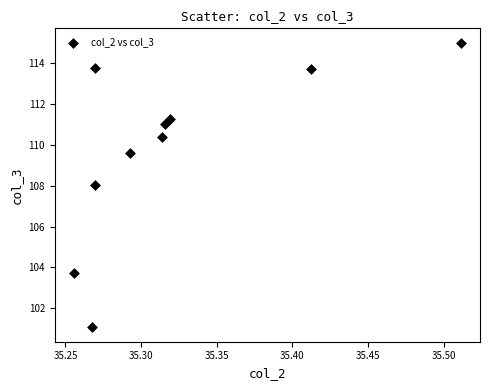

What is the range of X values (max minus min)?

0.3